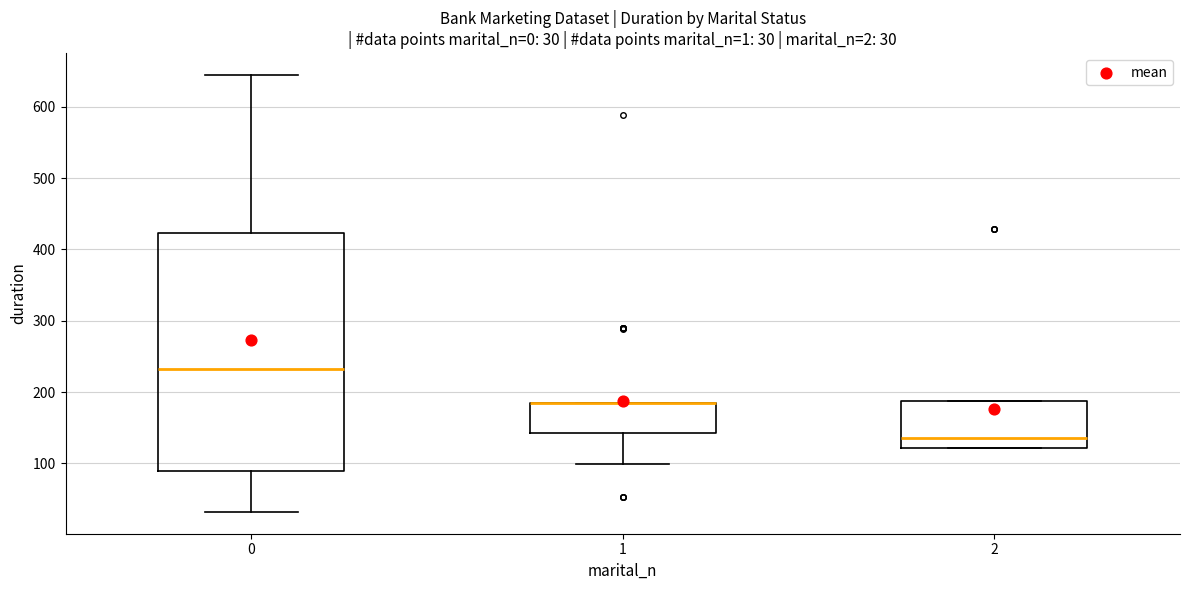

Which box is the tallest, from its lower edge to its upper edge?

0